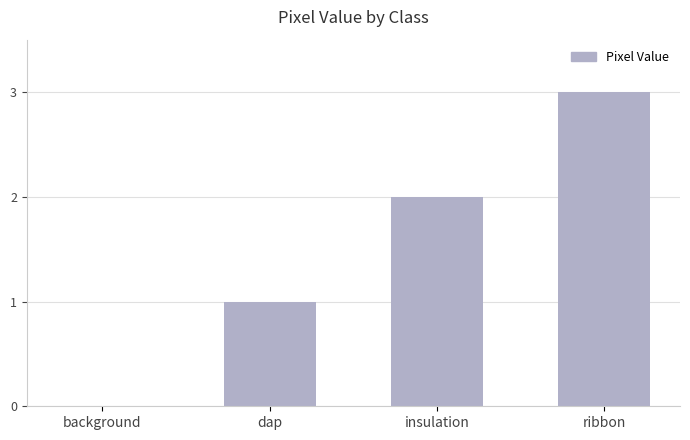

Which has a higher value, dap or insulation?

insulation